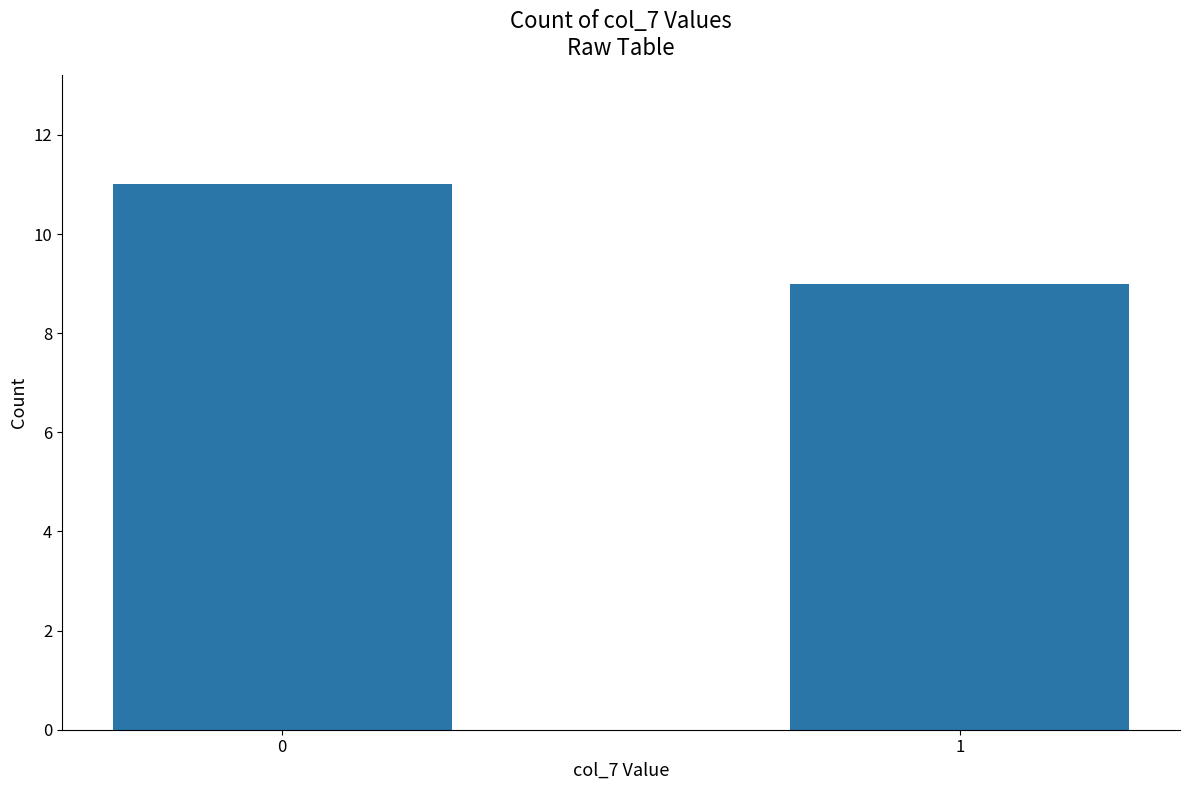

How many bars are there in total?

2